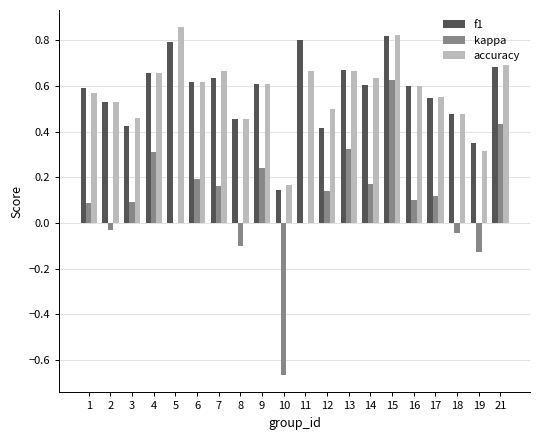

Is the value of kappa at 11 greater than the value of accuracy at 4?

No